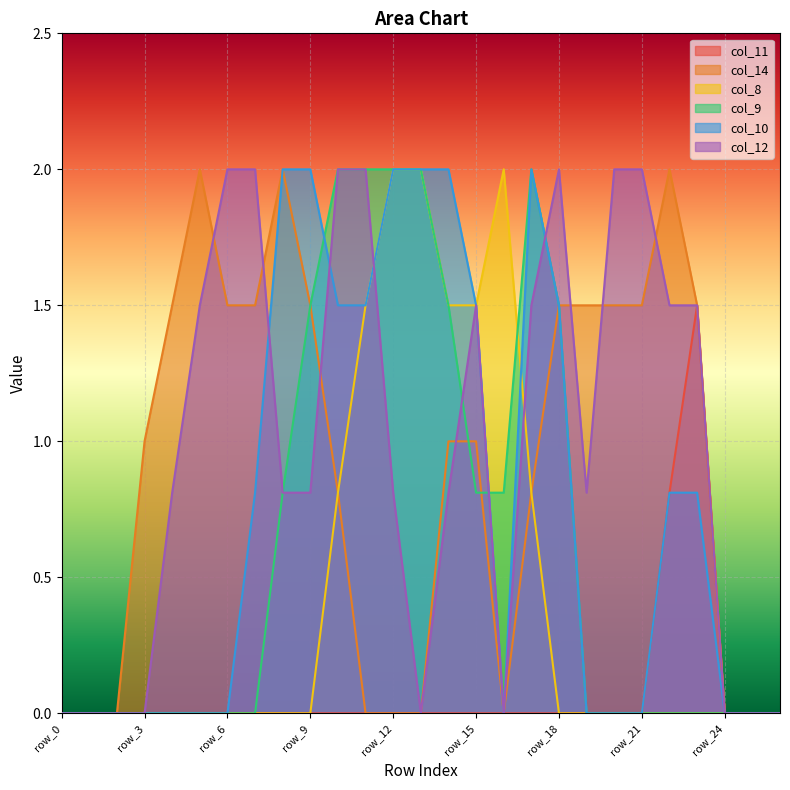

Reading left to right, extract all data points from this chart.

col_11: 0.0	0.0	0.0	0.0	0.0	0.0	0.0	0.0	0.0	0.0	0.0	0.0	0.0	0.0	0.0	0.0	0.0	0.0	0.0	0.0	0.0	0.0	0.8	1.5	0.0	0.0	0.0
col_14: 0.0	0.0	0.0	1.0	1.5	2.0	1.5	1.5	2.0	1.5	0.8	0.0	0.0	0.0	1.0	1.0	0.0	0.8	1.5	1.5	1.5	1.5	2.0	1.5	0.0	0.0	0.0
col_8: 0.0	0.0	0.0	0.0	0.0	0.0	0.0	0.0	0.0	0.0	0.8	1.5	2.0	2.0	1.5	1.5	2.0	0.8	0.0	0.0	0.0	0.0	0.0	0.0	0.0	0.0	0.0
col_9: 0.0	0.0	0.0	0.0	0.0	0.0	0.0	0.0	0.8	1.5	2.0	2.0	2.0	2.0	1.5	0.8	0.8	2.0	1.5	0.0	0.0	0.0	0.0	0.0	0.0	0.0	0.0
col_10: 0.0	0.0	0.0	0.0	0.0	0.0	0.0	0.8	2.0	2.0	1.5	1.5	2.0	2.0	2.0	1.5	0.0	2.0	1.5	0.0	0.0	0.0	0.8	0.8	0.0	0.0	0.0
col_12: 0.0	0.0	0.0	0.0	0.8	1.5	2.0	2.0	0.8	0.8	2.0	2.0	0.8	0.0	0.8	1.5	0.0	1.5	2.0	0.8	2.0	2.0	1.5	1.5	0.0	0.0	0.0